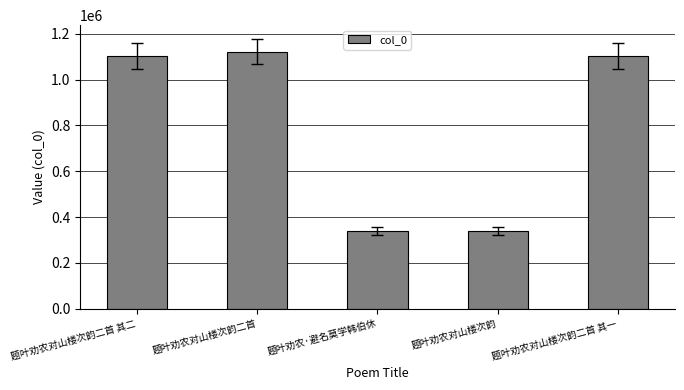

Approximately how many times larger is the value at 题叶劝农·避名莫学韩伯休 compared to 题叶劝农对山楼次韵二首?

0.3